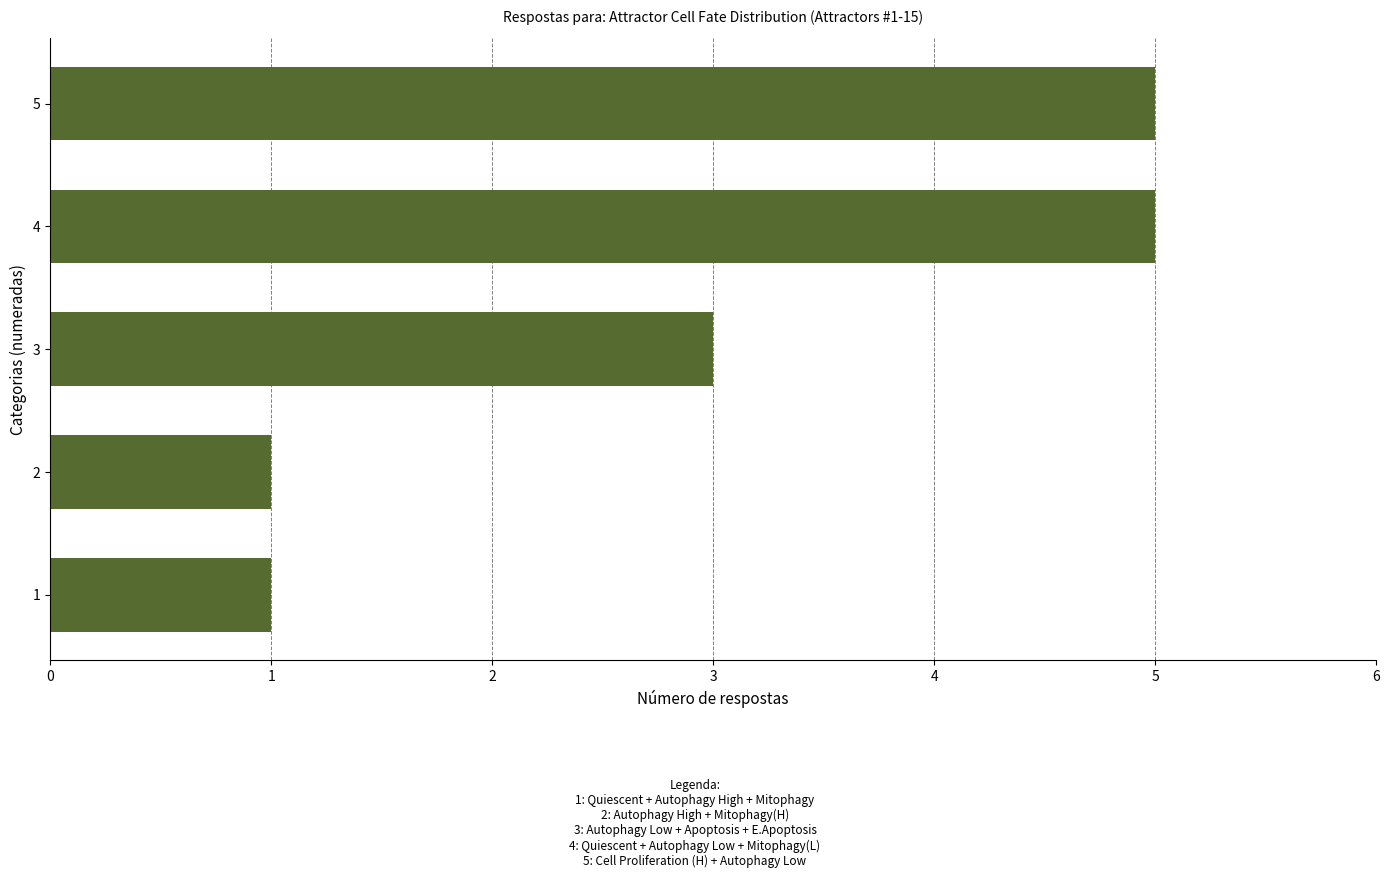

Count the values in the range 1 to 5.

5